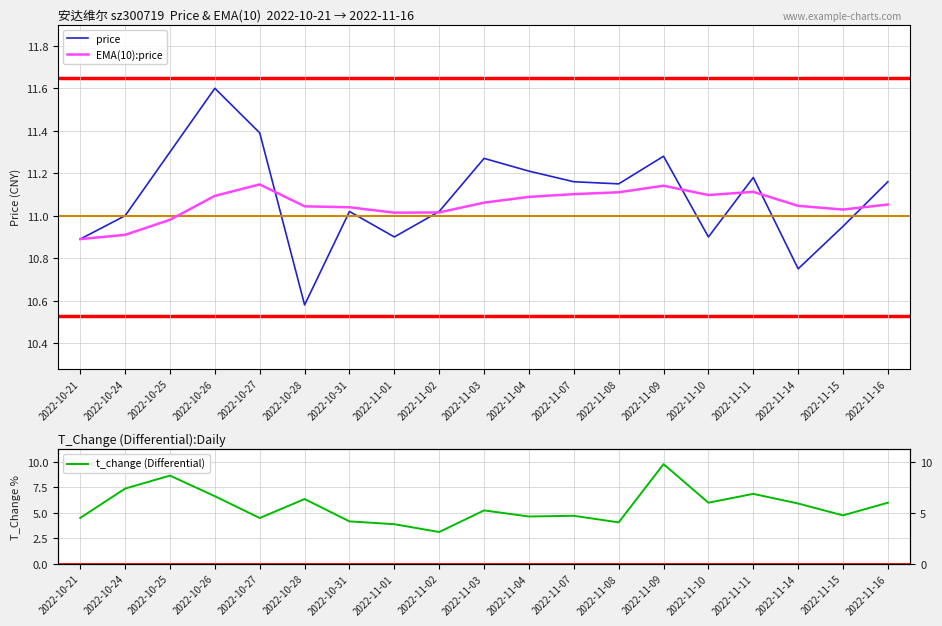

What is the value of the price point at the 11th from the left?

11.2